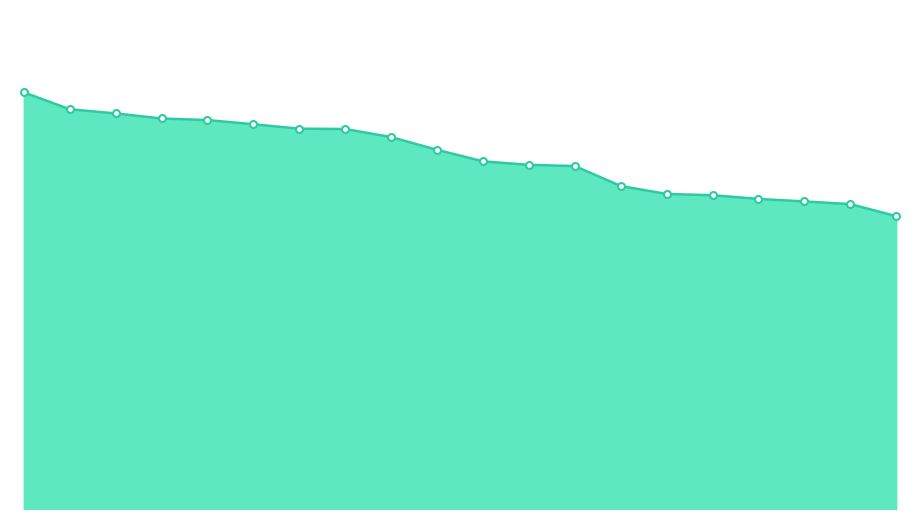

How many lines are shown in the chart?

1